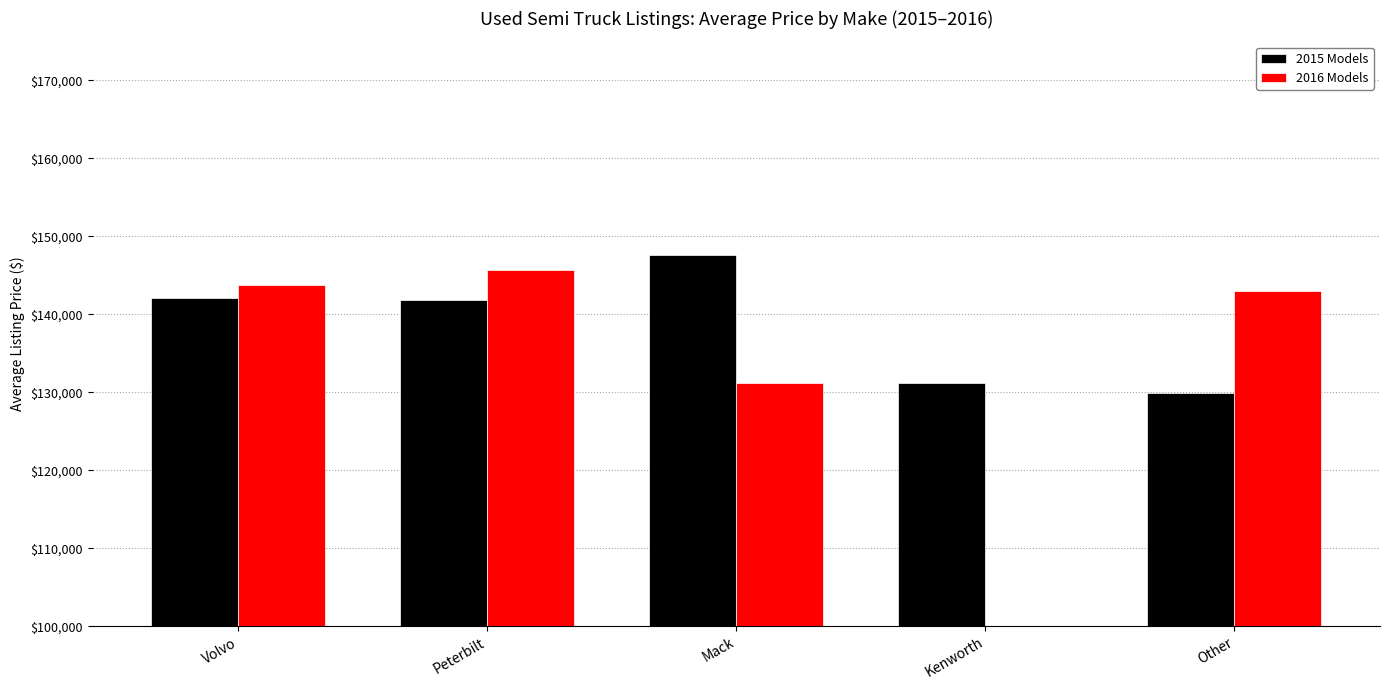

What is the difference between the maximum and second lowest values in the 2016 Models series?

14439.0